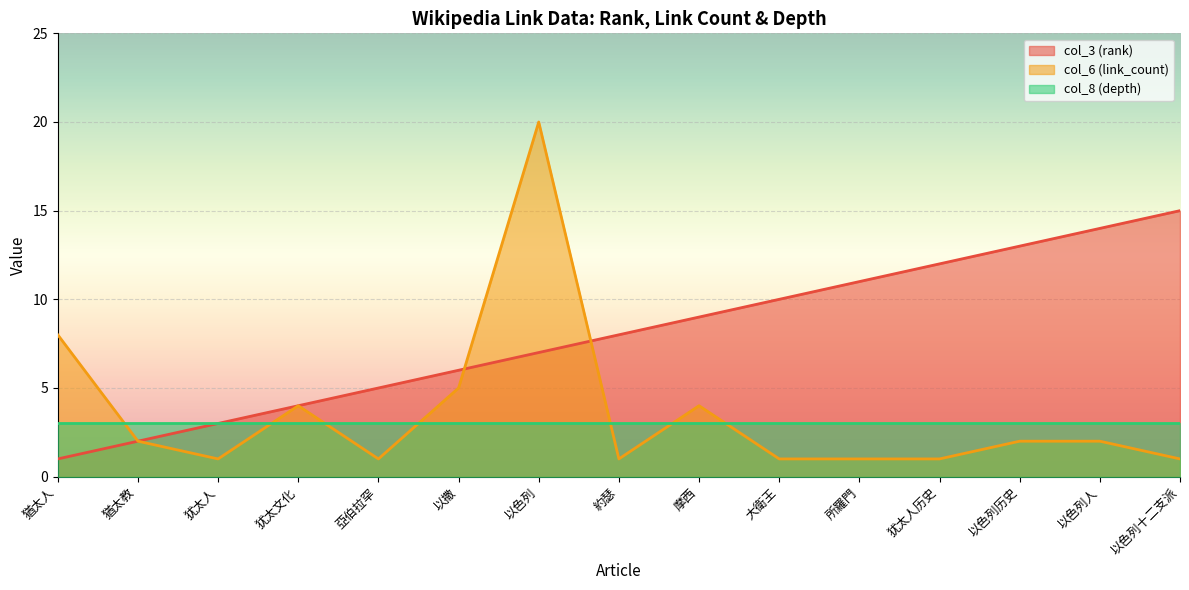

Is it true that col_6 (link_count) equals 4 at 猶太人?

False